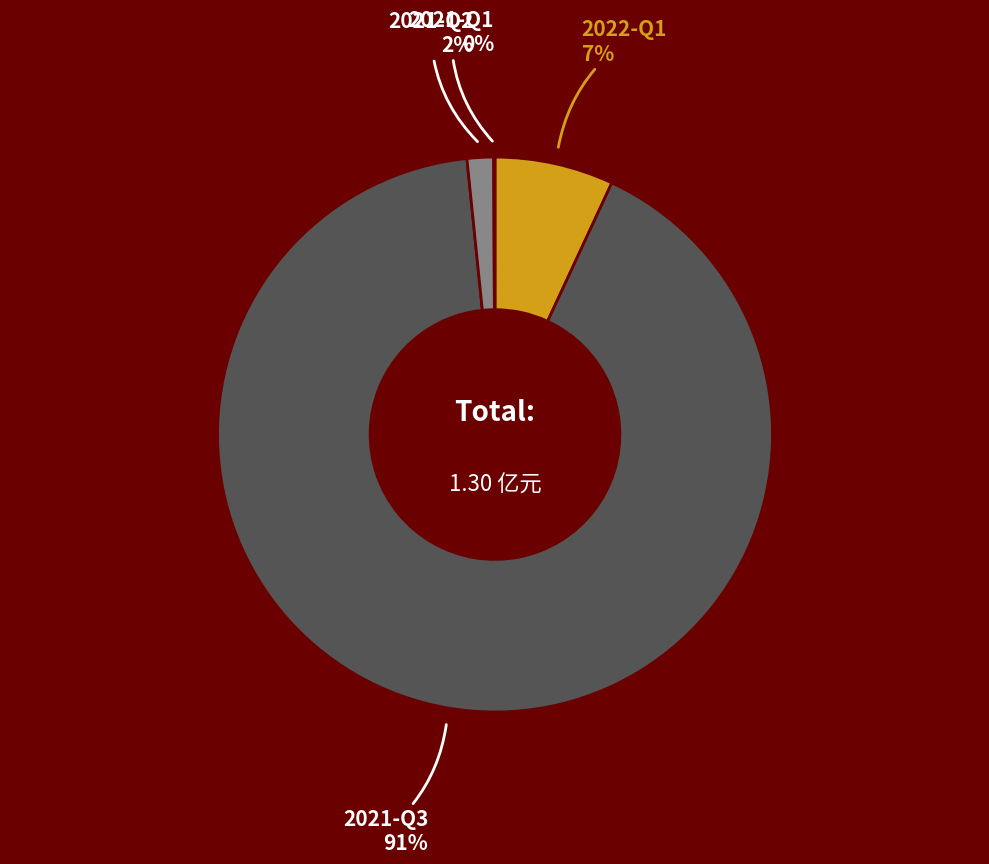

To the nearest percent, what is the average slice percentage?

25%